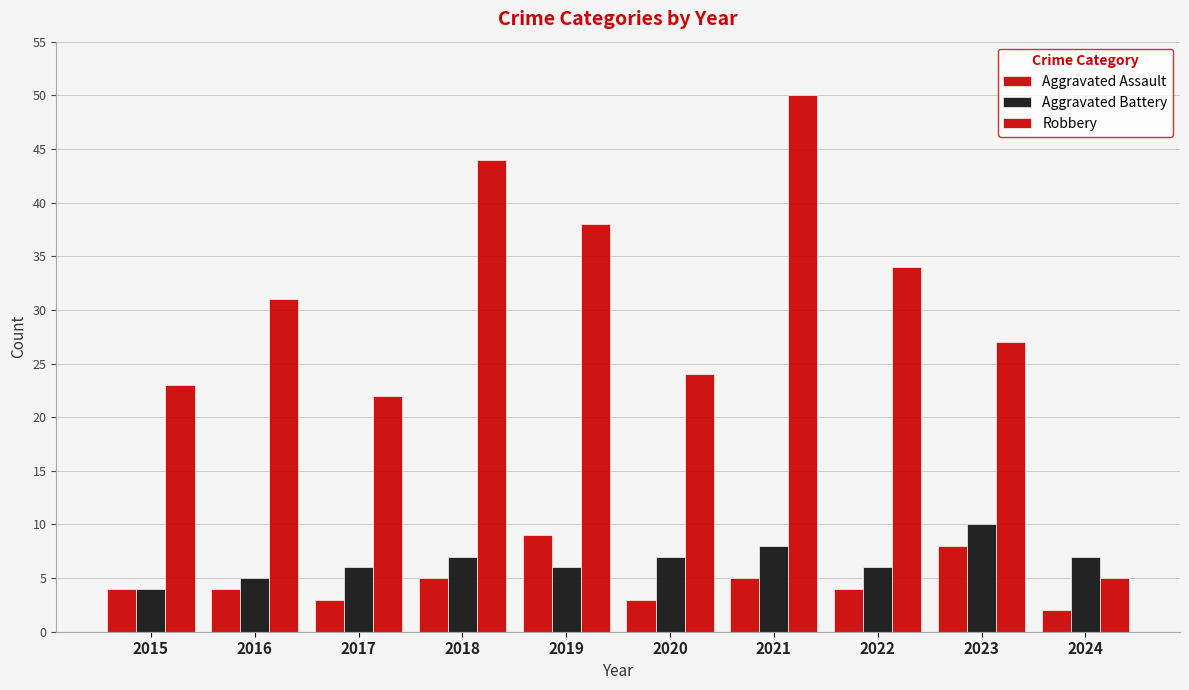

Count the number of data series in this chart.

3